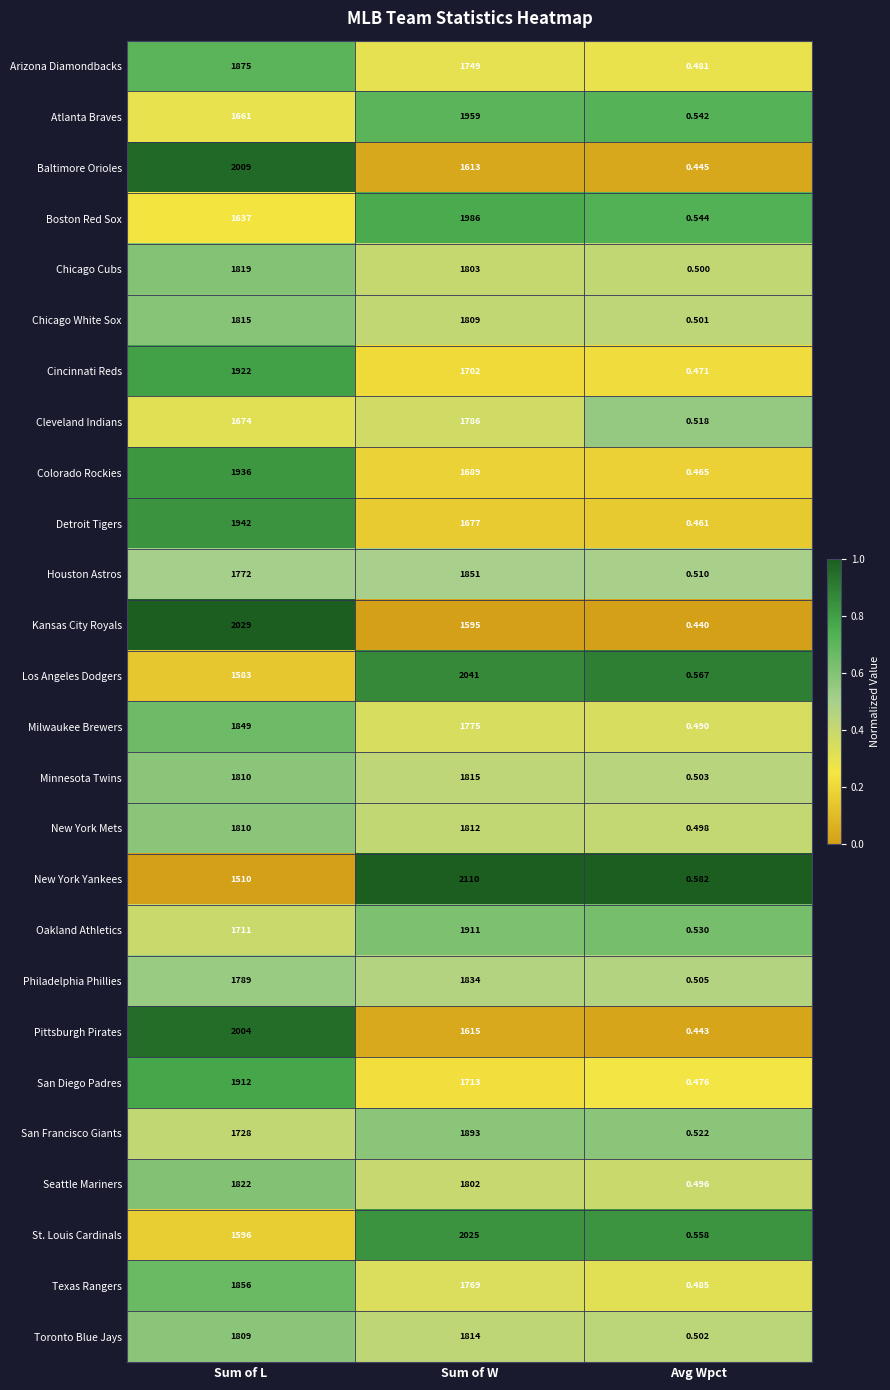

Where is Baltimore Orioles nearest to the value 1004?

Sum of W